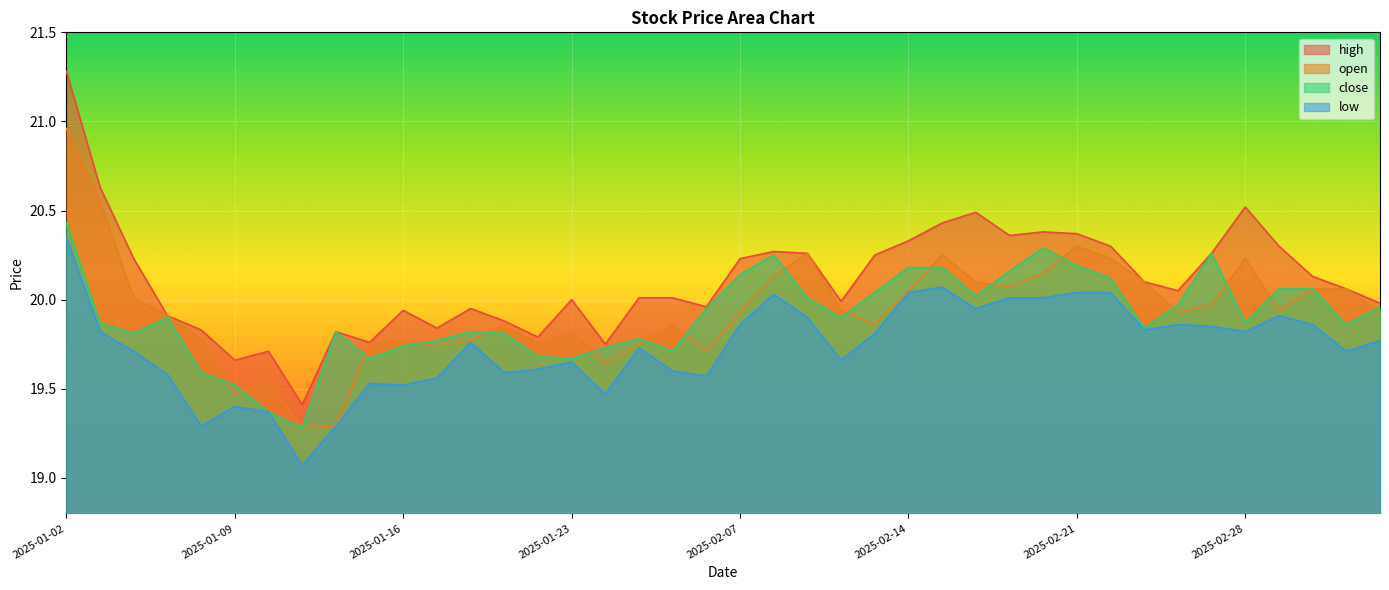

At how many categories does at least one series exceed 20?

23